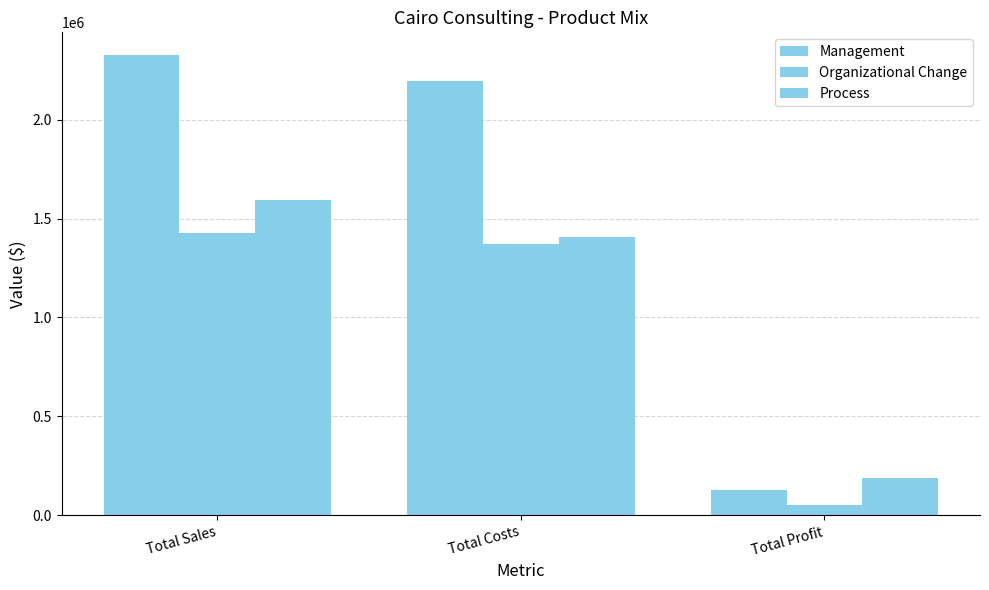

How many bars are there in each group?

3